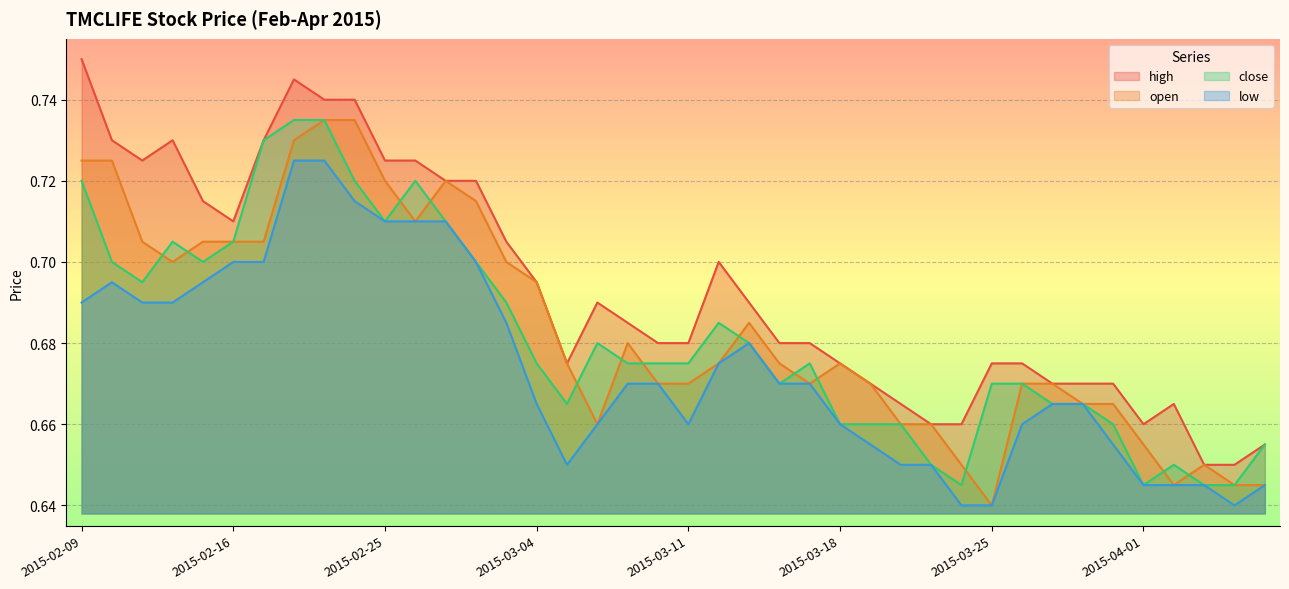

Count the number of data series in this chart.

4